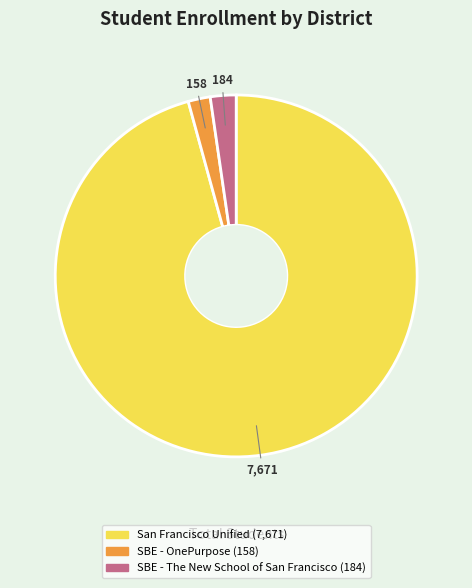

Count the number of slices in the pie.

3